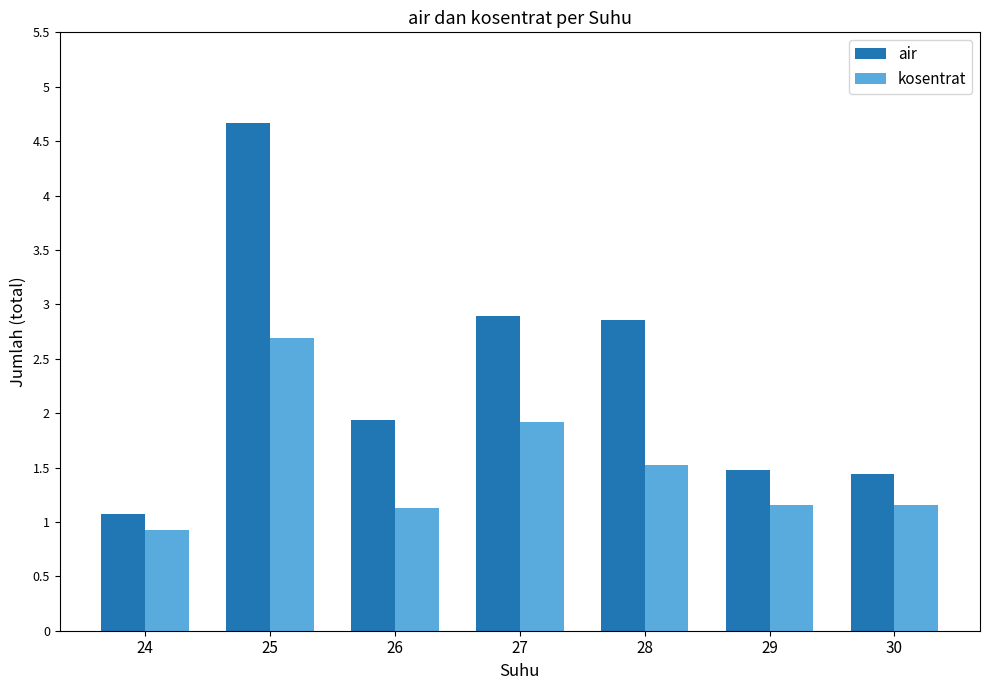

At which label does air reach its minimum?

24